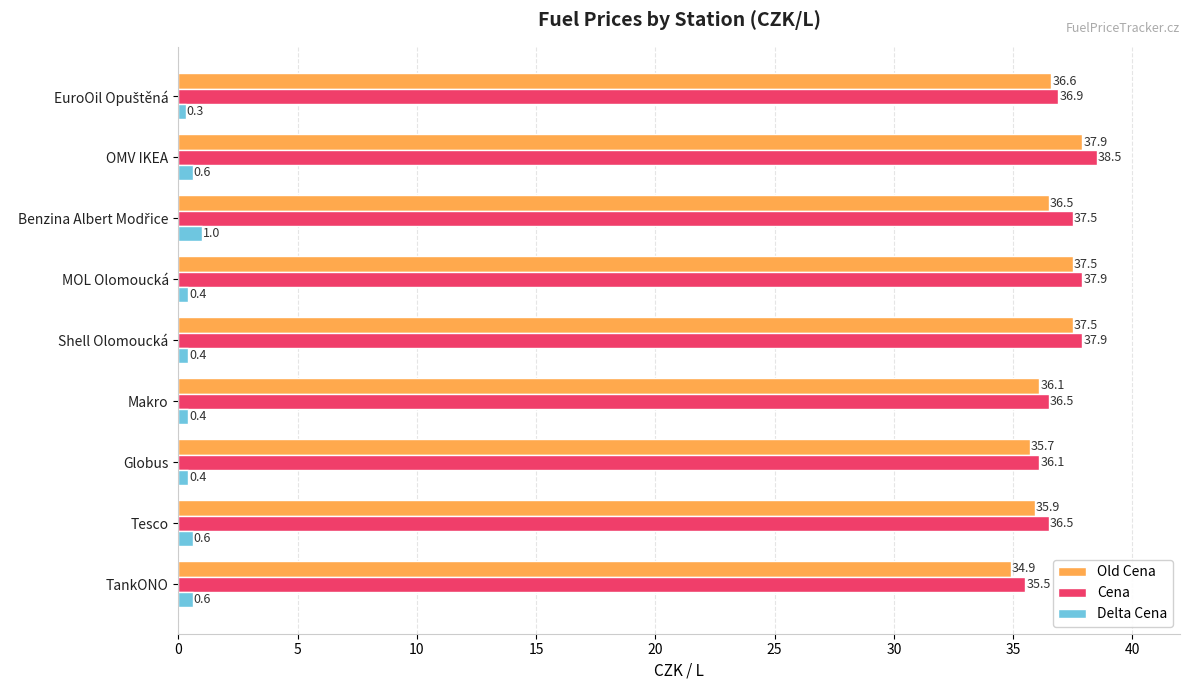

What is the minimum value shown in the chart?

0.3